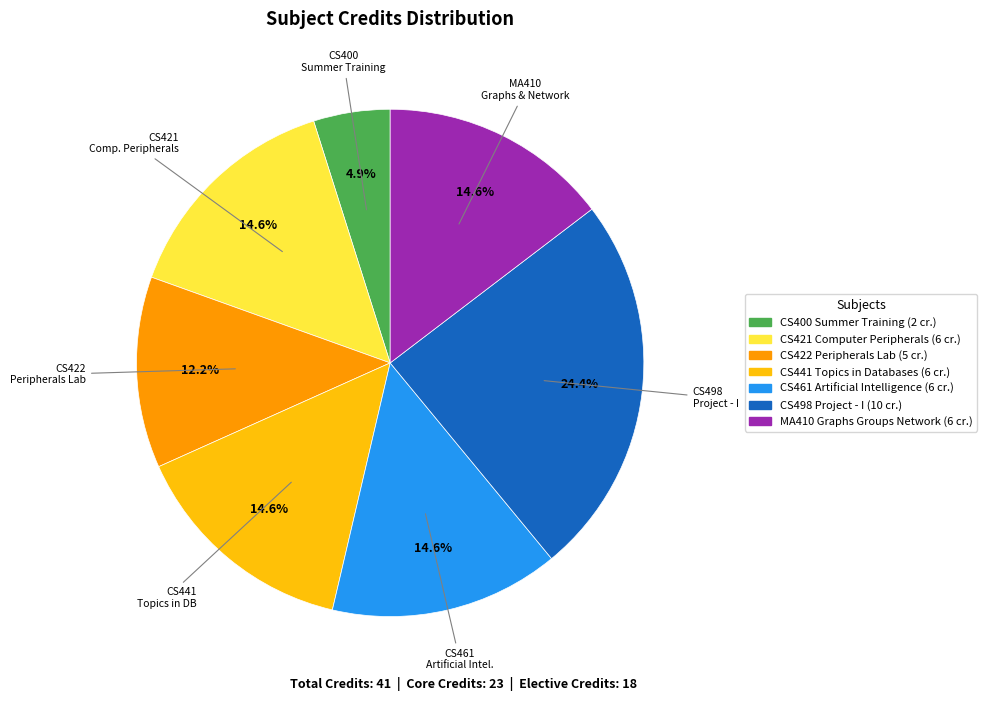

What is the largest slice in the pie chart?

CS498 Project - I